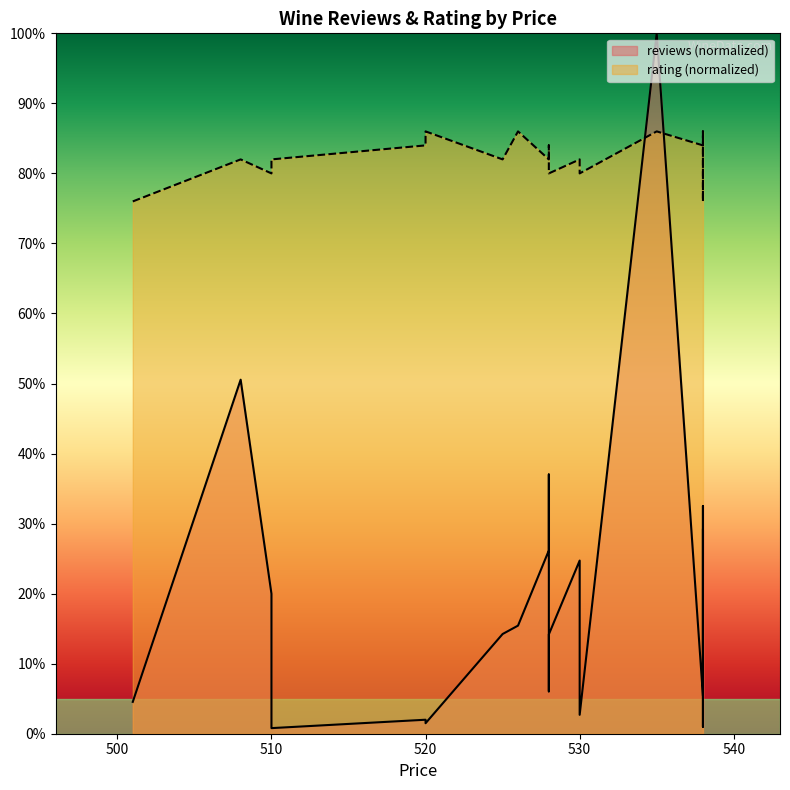

What is the sum of all rating values?

1644.0